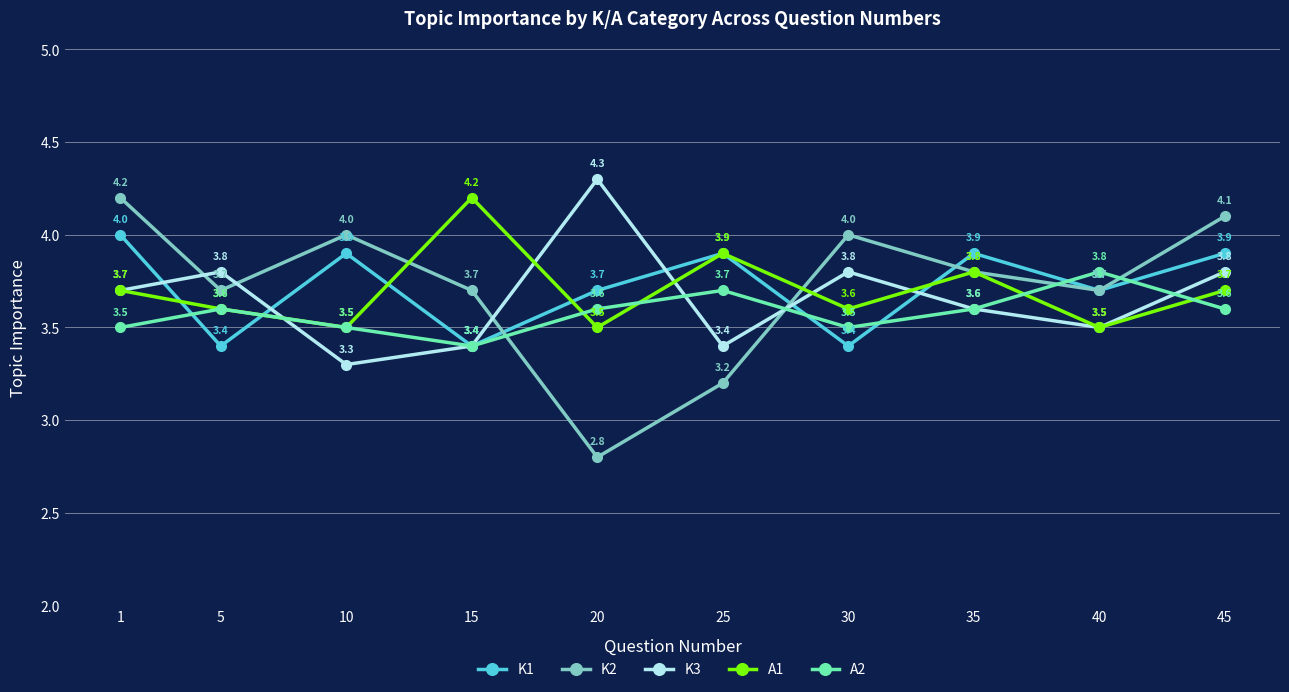

What is the value of the K2 point at the 7th from the left?

4.0